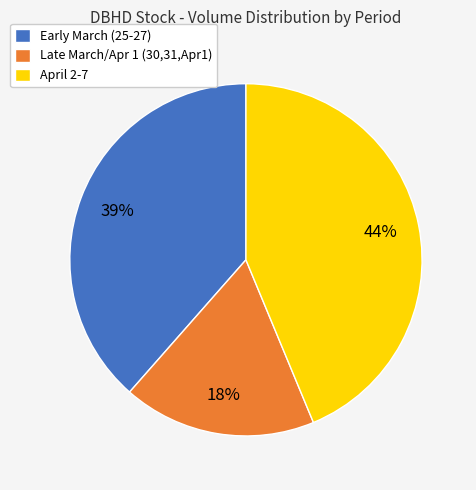

How many slices are in this pie chart?

3